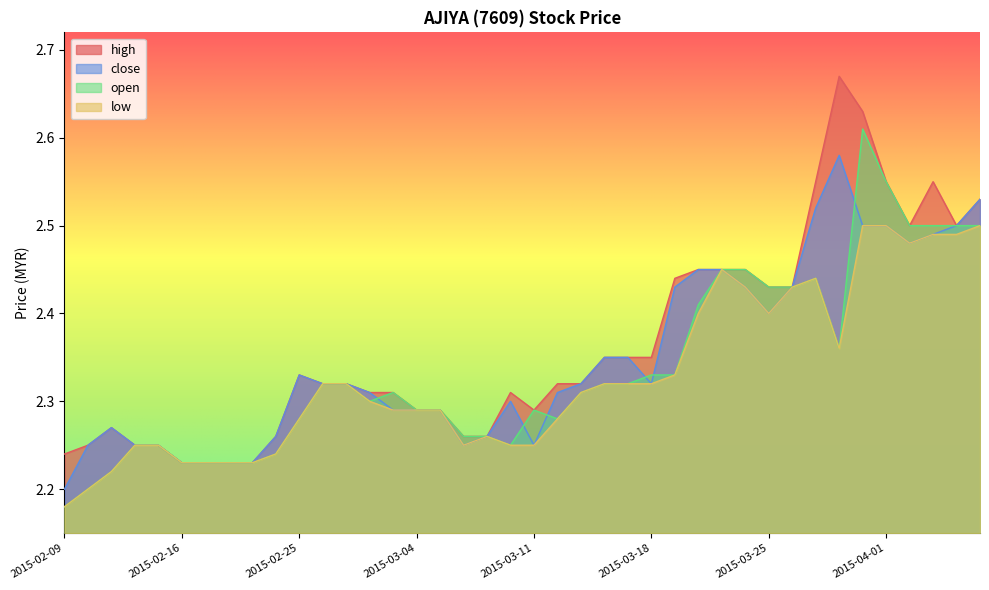

Is it true that low equals 2.4 at 2015-03-24?

True